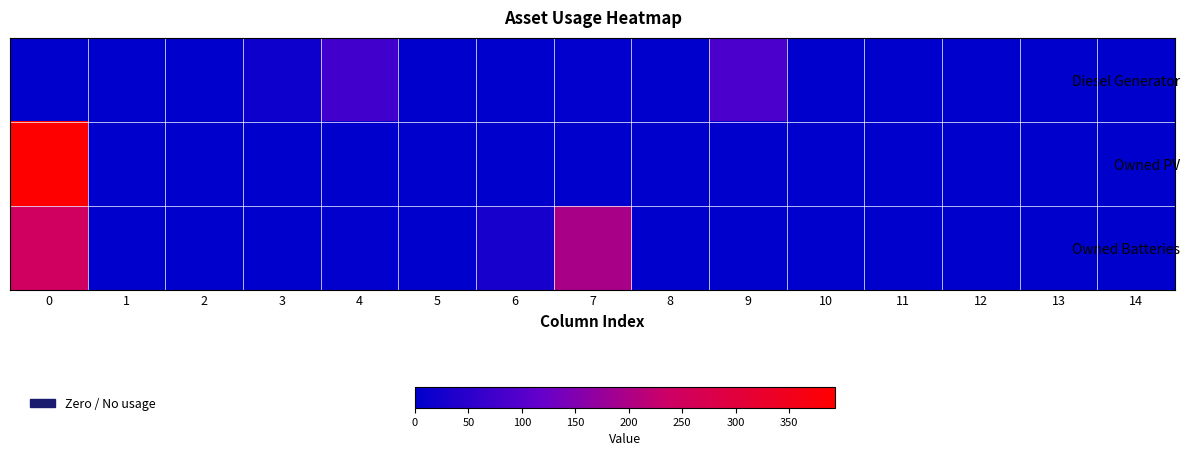

Which series has the widest spread of values?

Owned PV